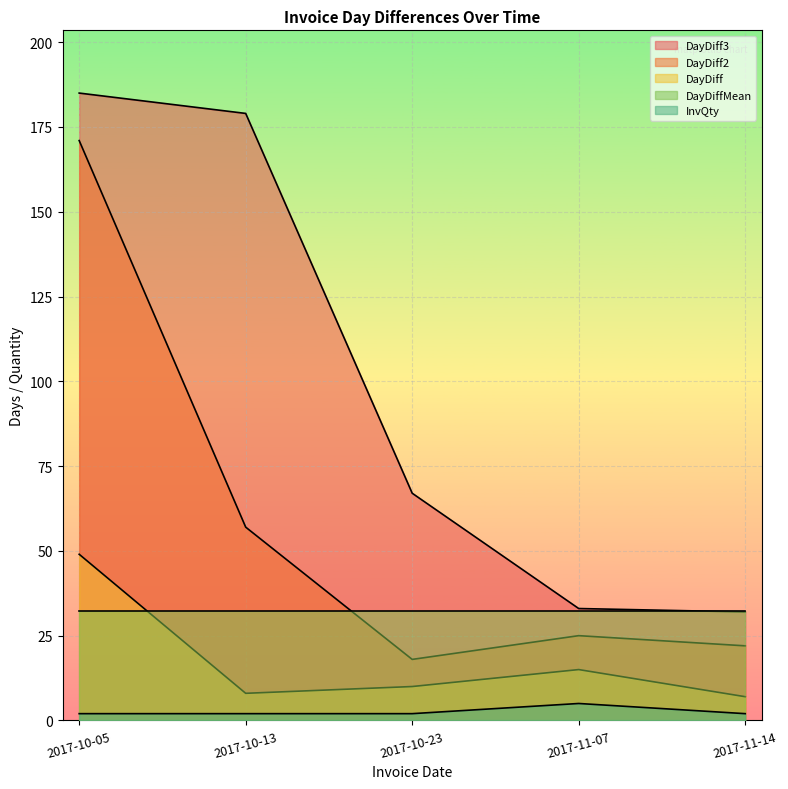

Is it true that DayDiff2 equals 22 at 2017-11-14?

True